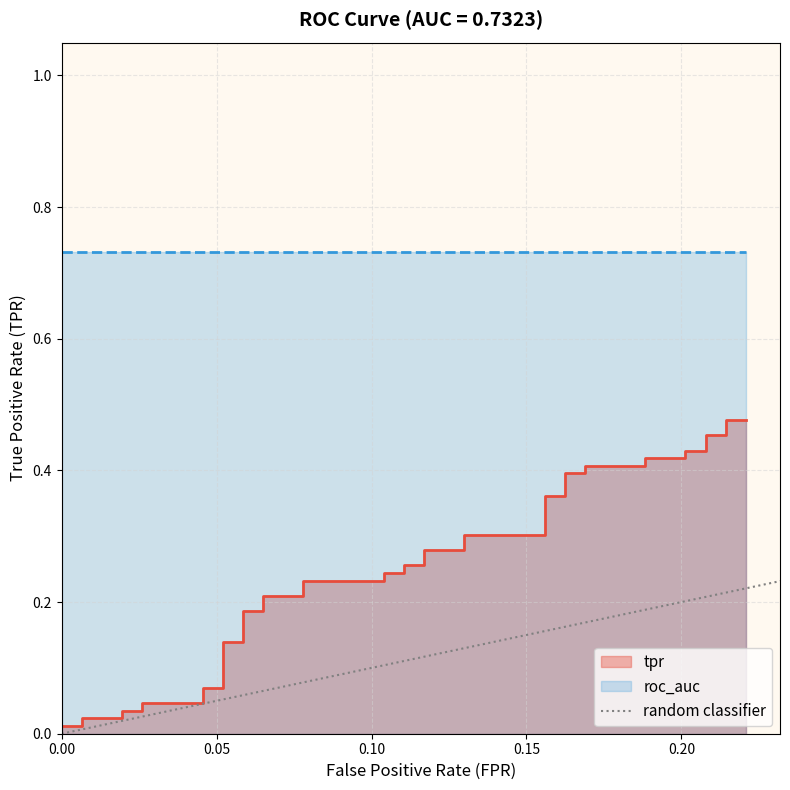

How many values are above zero?

1